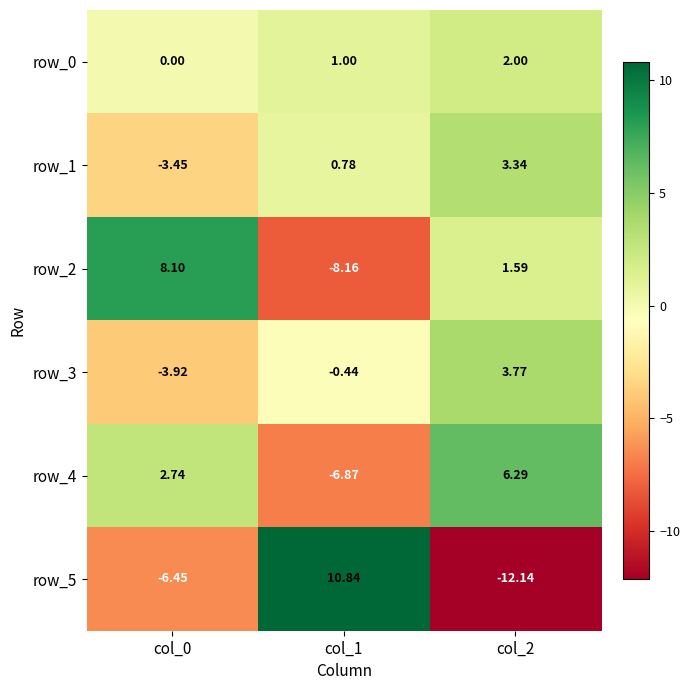

What is the minimum value shown in the chart?

-12.1